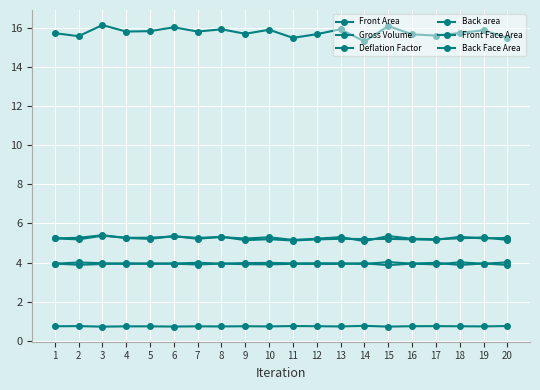

True or false: Deflation Factor and Back Face Area cross at least once.

False